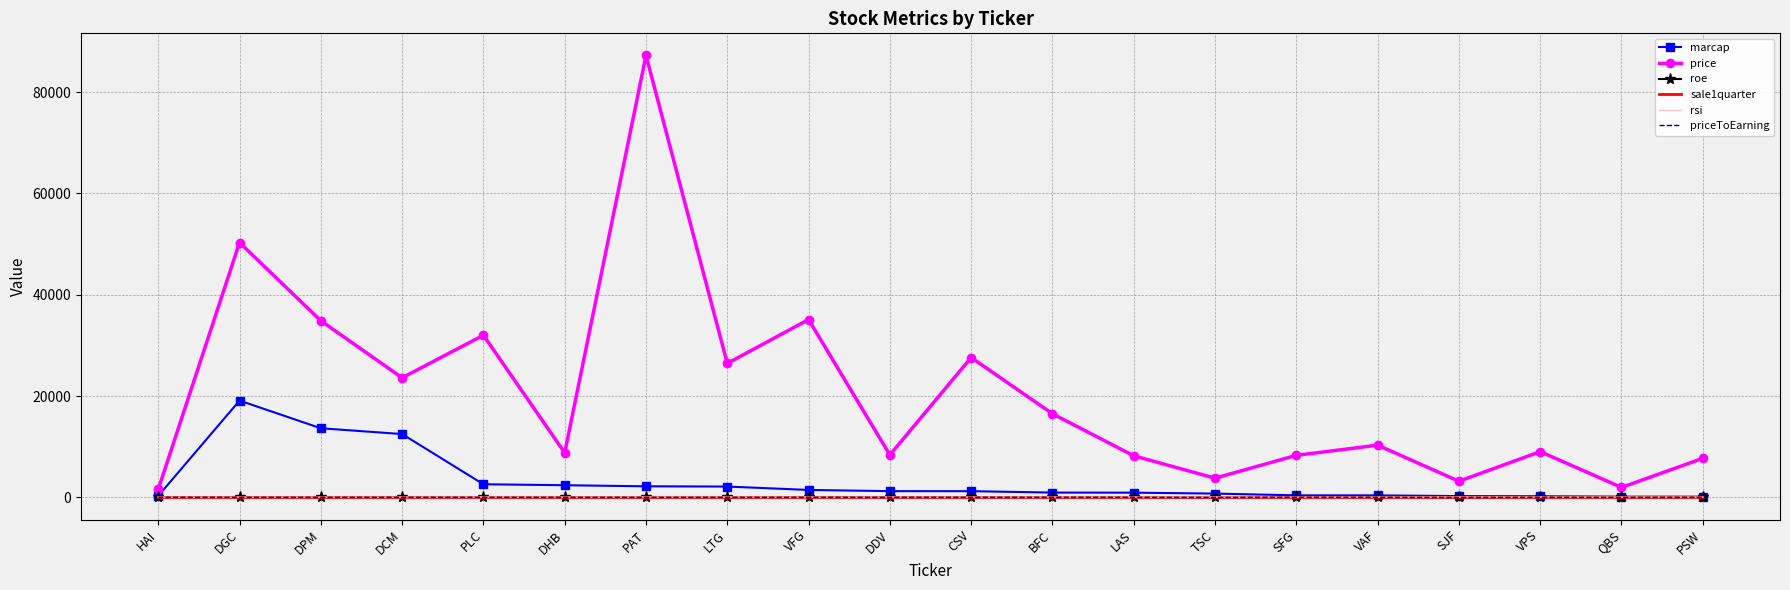

What is the smallest value displayed?

-31.4